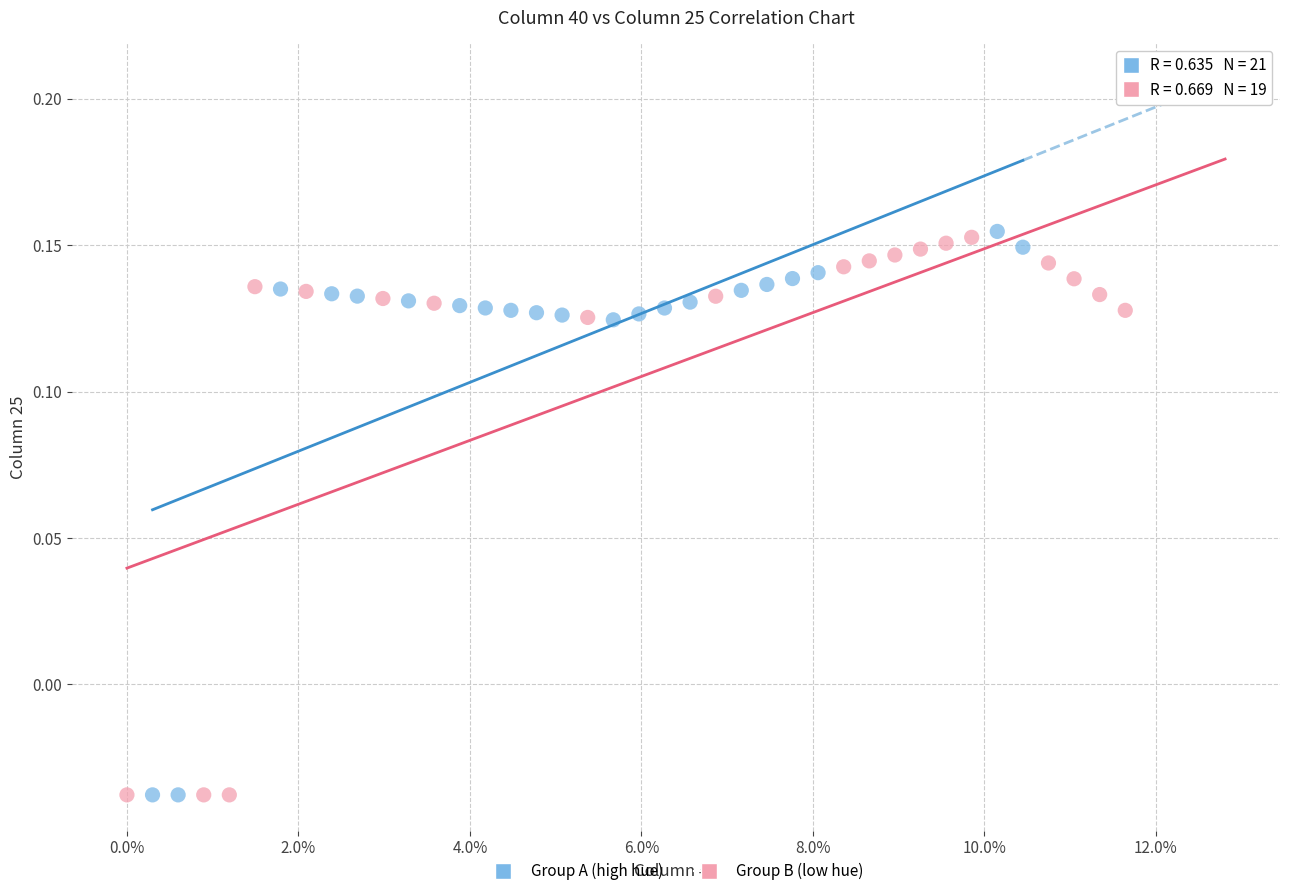

What are all the series names shown in the legend?

Group A (high hue), Group B (low hue)